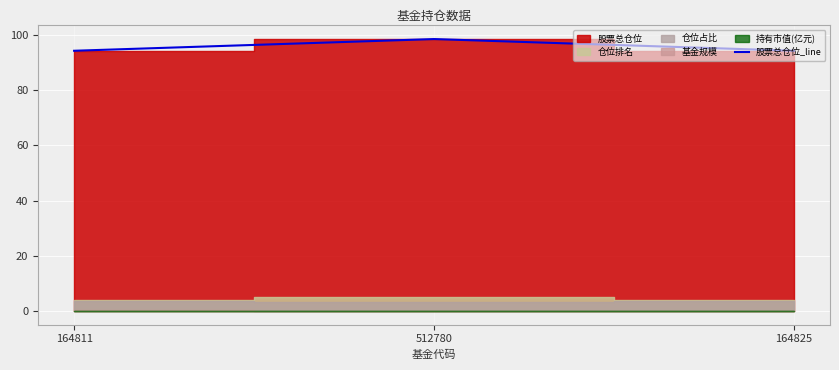

What is the sum of the values at 512780 and 164811?

192.8